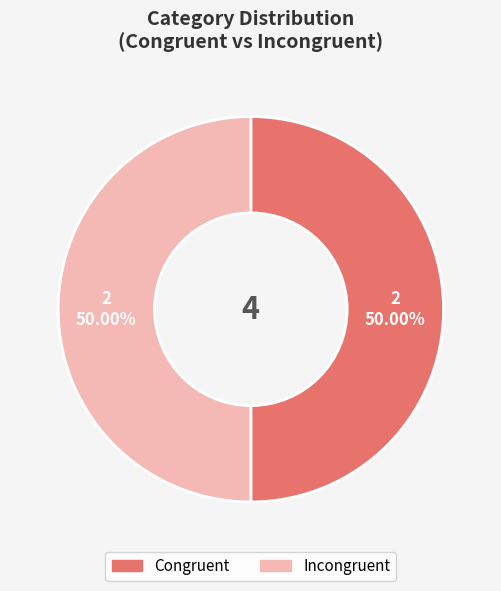

Combined, do Congruent and Incongruent account for over 50%?

Yes